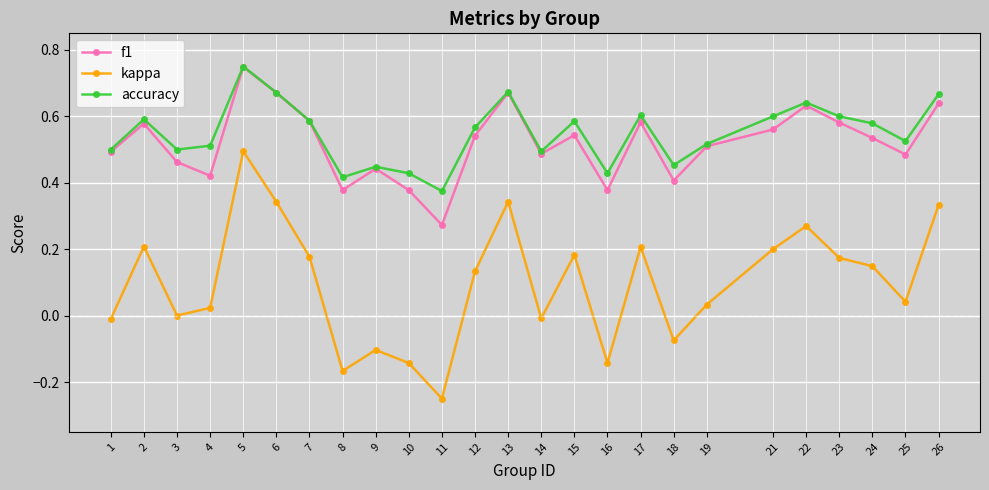

Is it true that f1 equals 0.1 at 18?

False